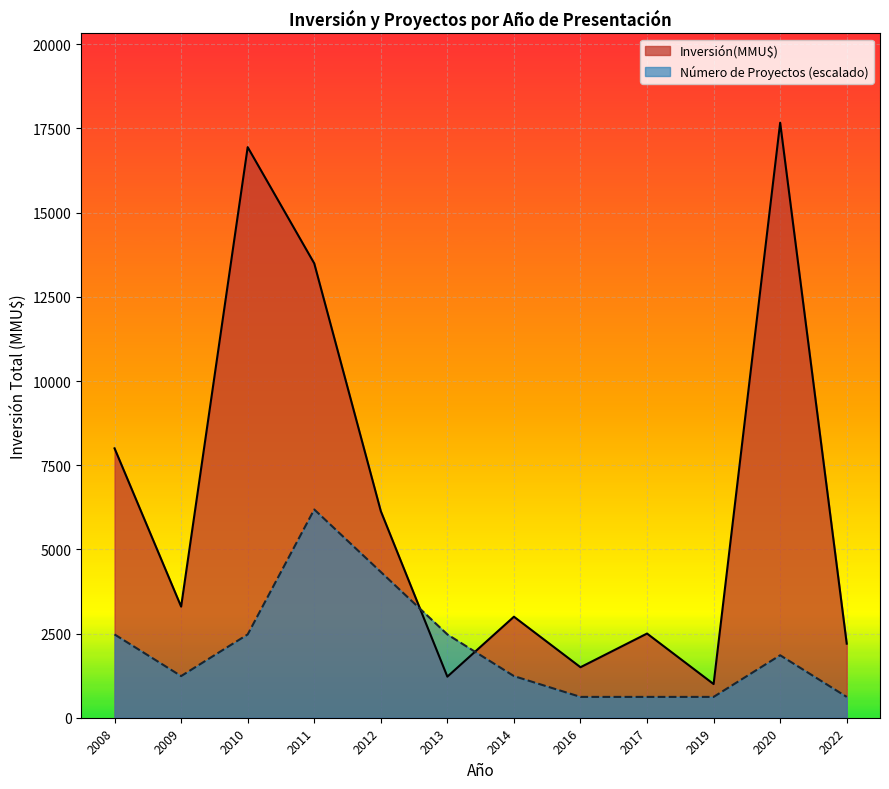

After their last crossing, which series has the higher values: Inversión(MMU$) or Número de Proyectos (escalado)?

Inversión(MMU$)